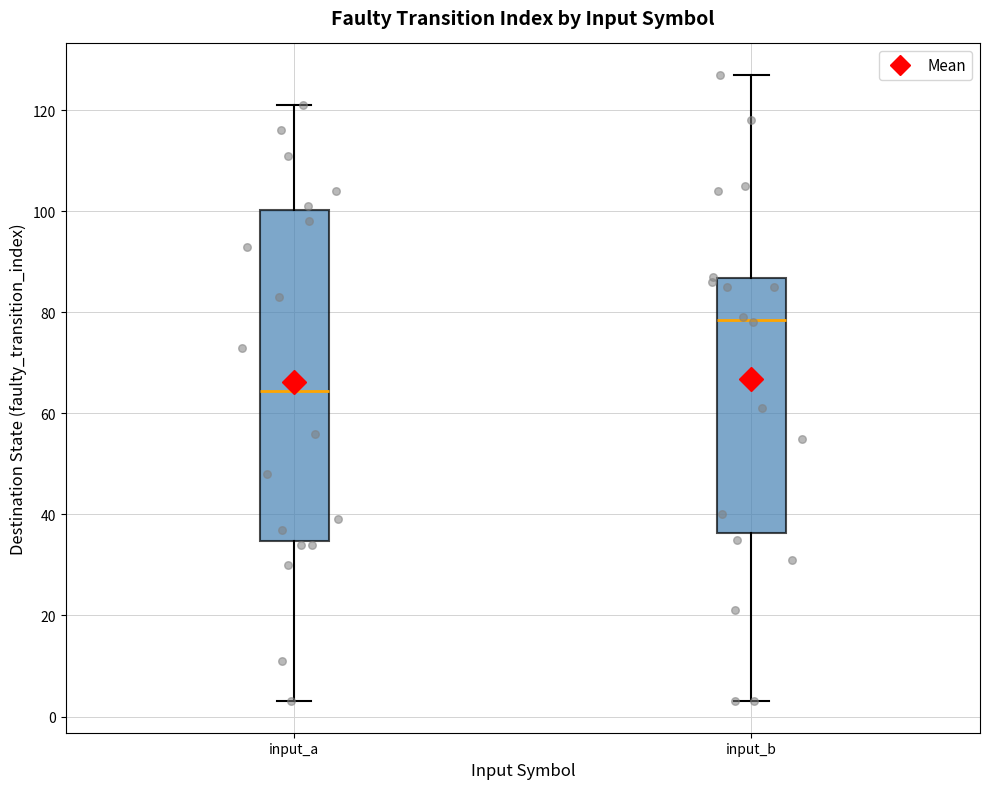

Which box is the tallest, from its lower edge to its upper edge?

input_a